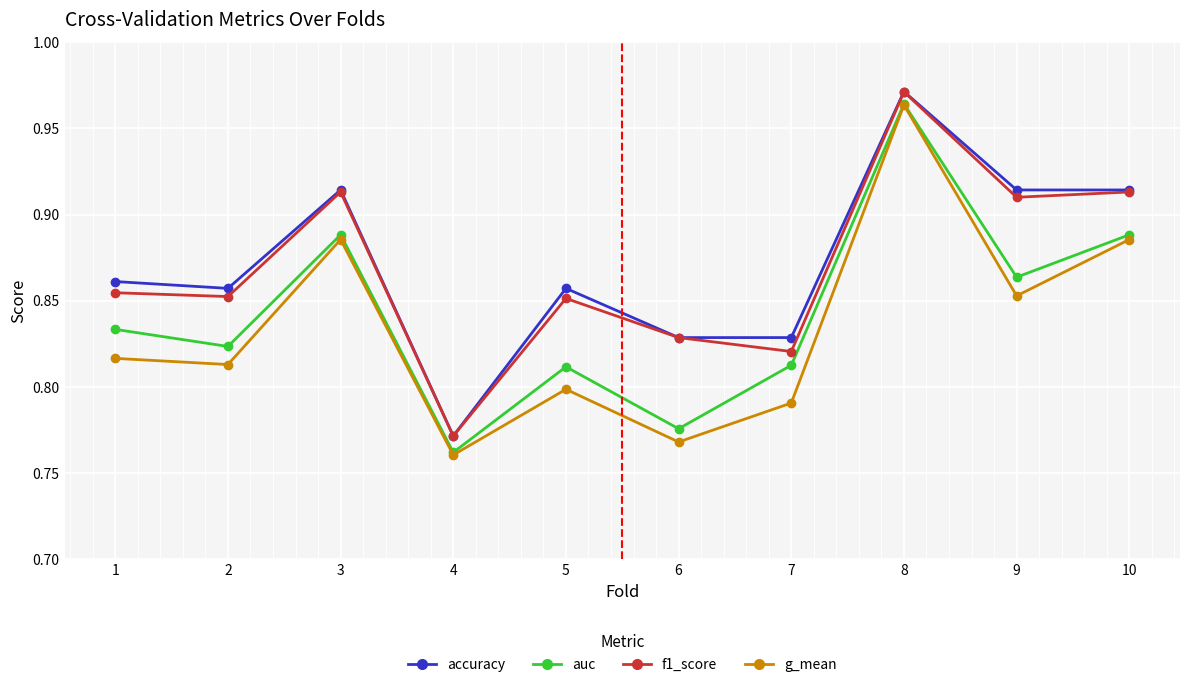

Which category has the lowest value in the accuracy series?

4